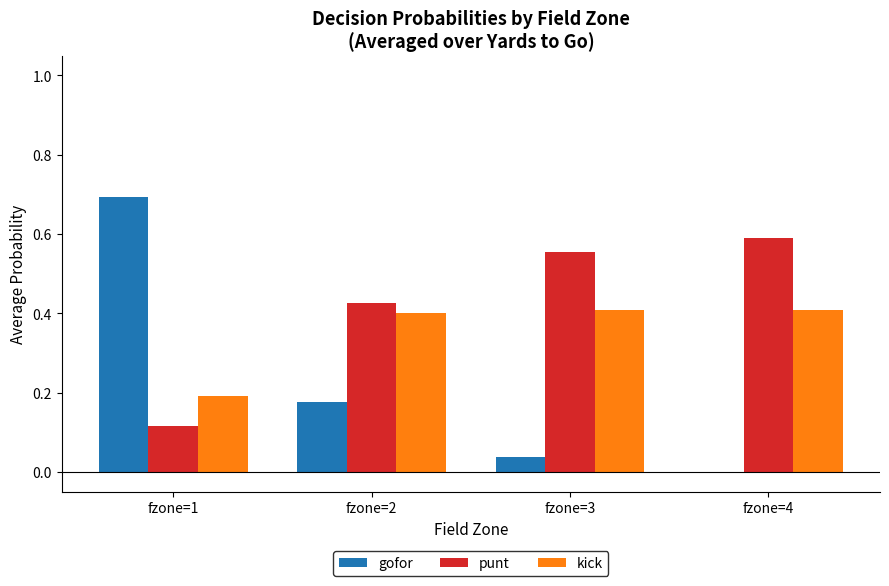

Which series changed the most between fzone=1 and fzone=4?

gofor